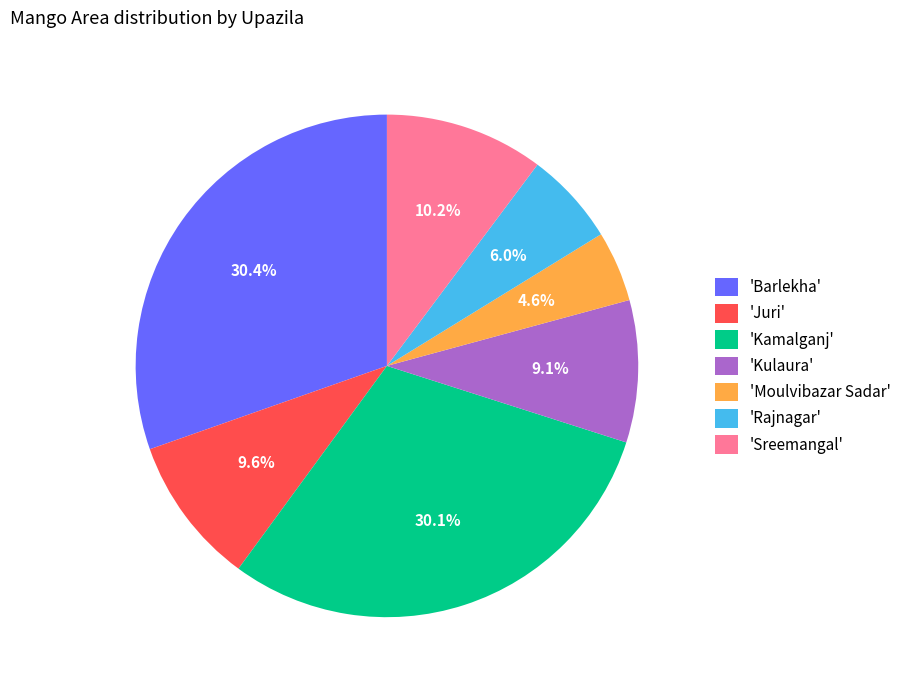

Which category has the smallest portion of the pie?

'Moulvibazar Sadar'